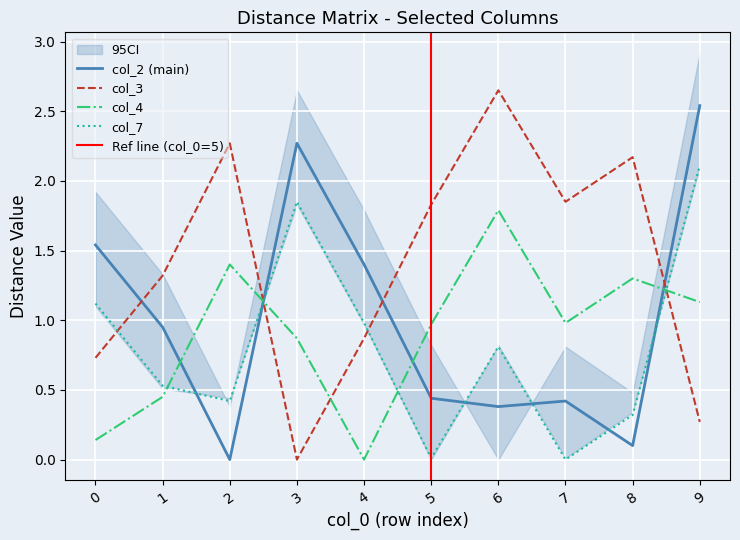

Is the value of col_4 at 6 greater than the value of col_2 (main) at 0?

Yes